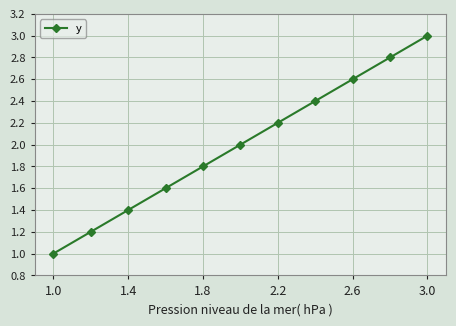

What is the sum of all values?

22.0